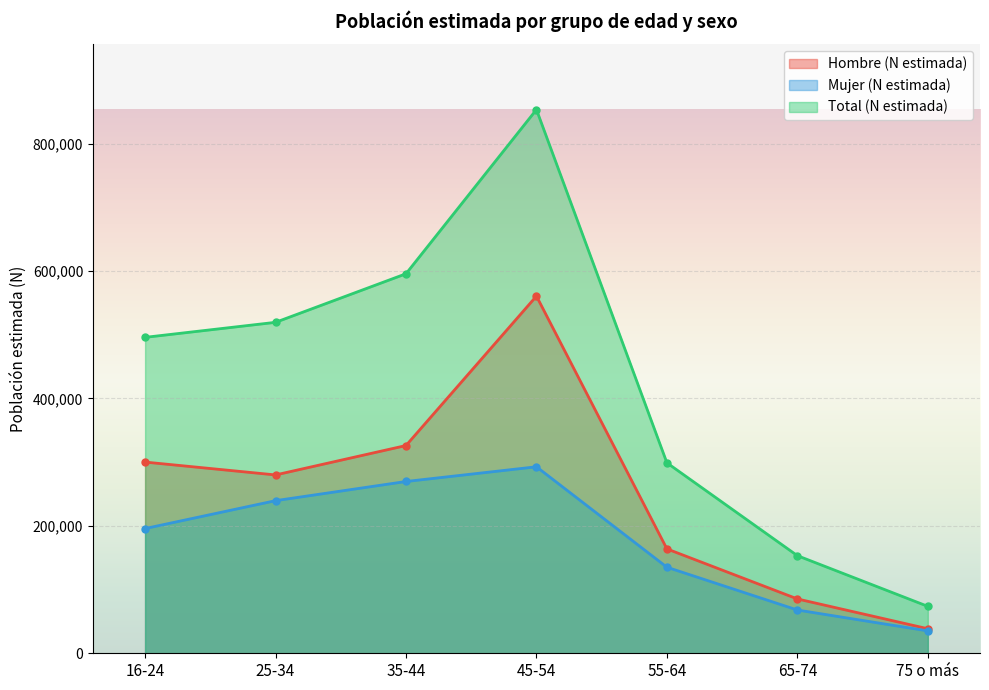

How many interior local peaks does the Mujer (N estimada) series have?

1